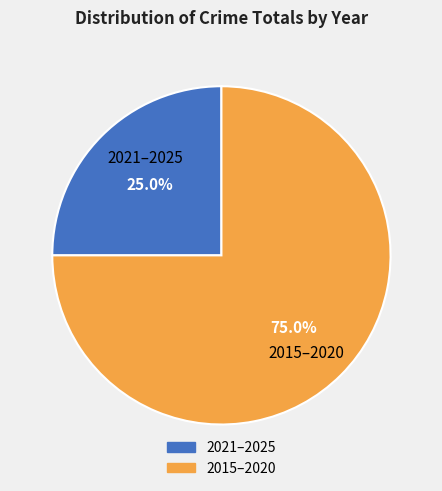

Is there any slice that represents more than half of the pie?

Yes